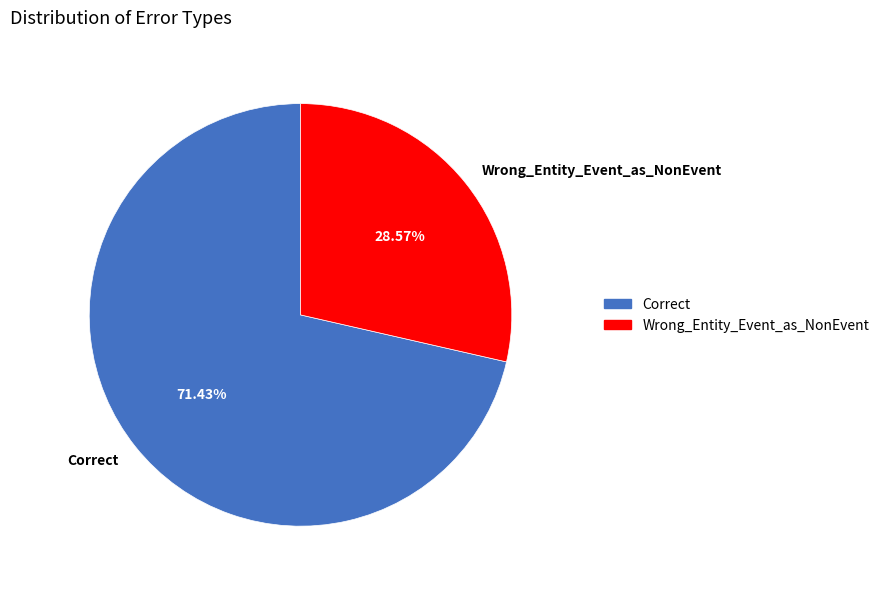

The Correct slice represents 71% of the pie. True or false?

True